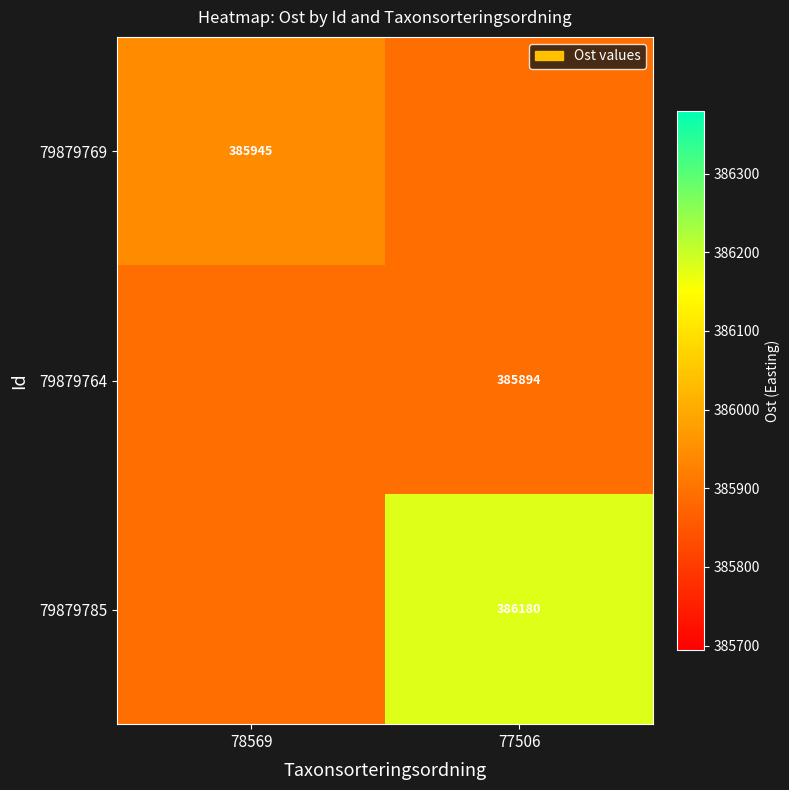

How many data points does each series have?

2